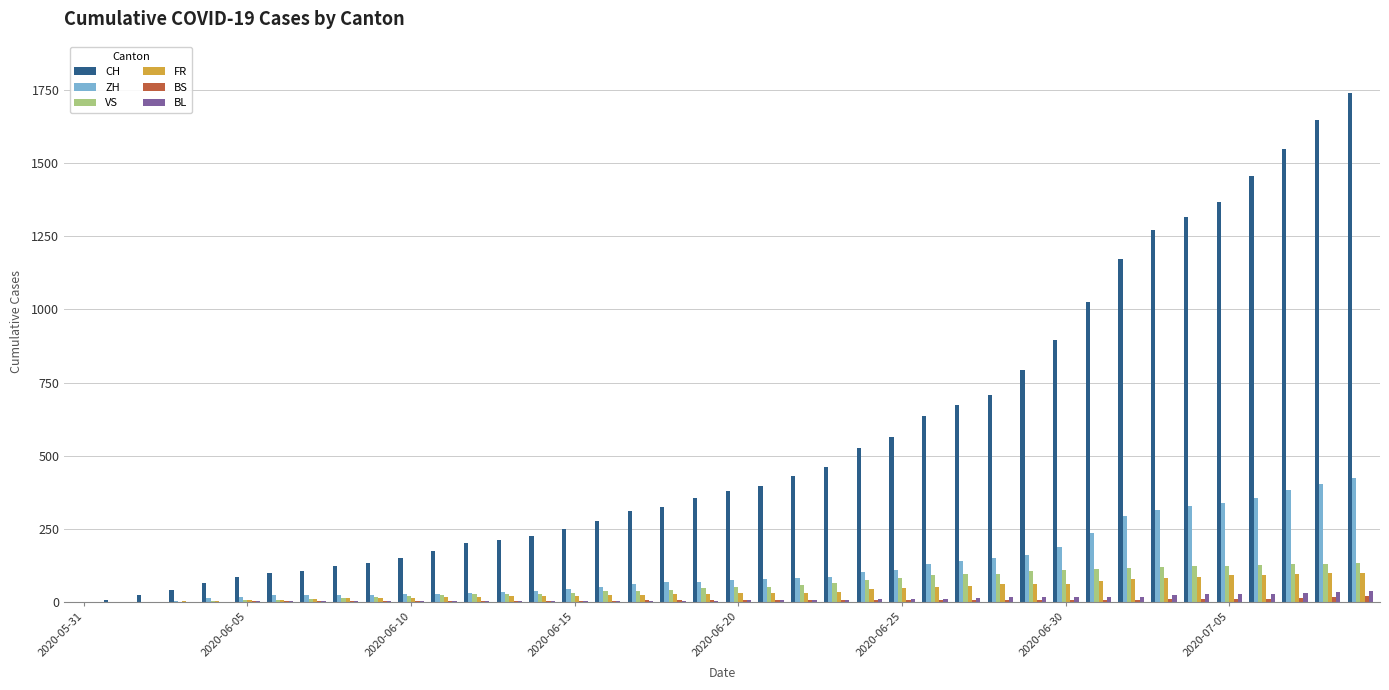

What is the sum of all VS values?

2384